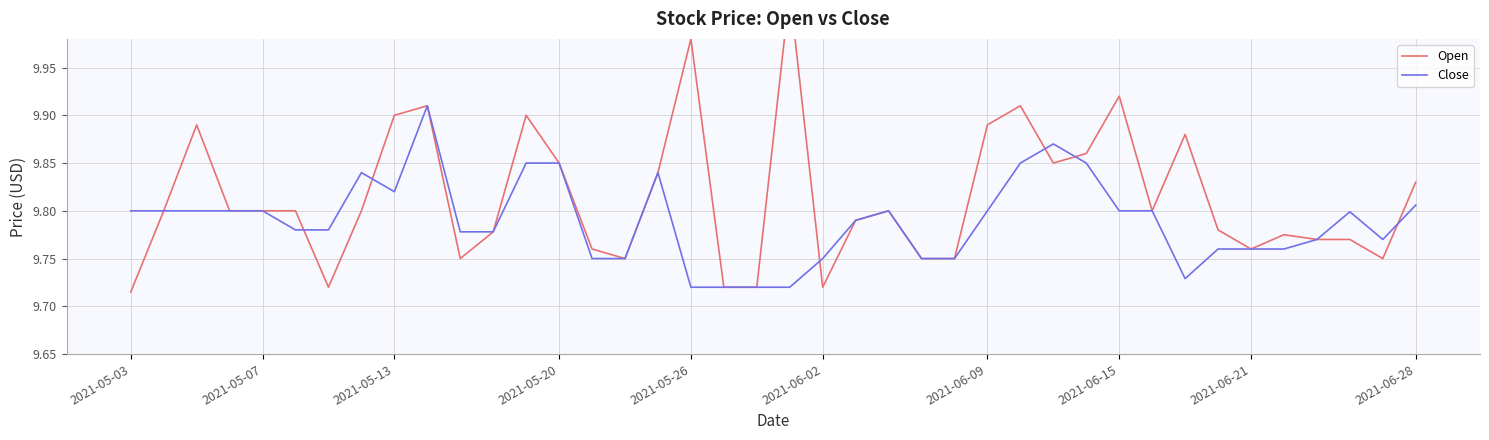

True or false: Open and Close intersect in this chart.

True